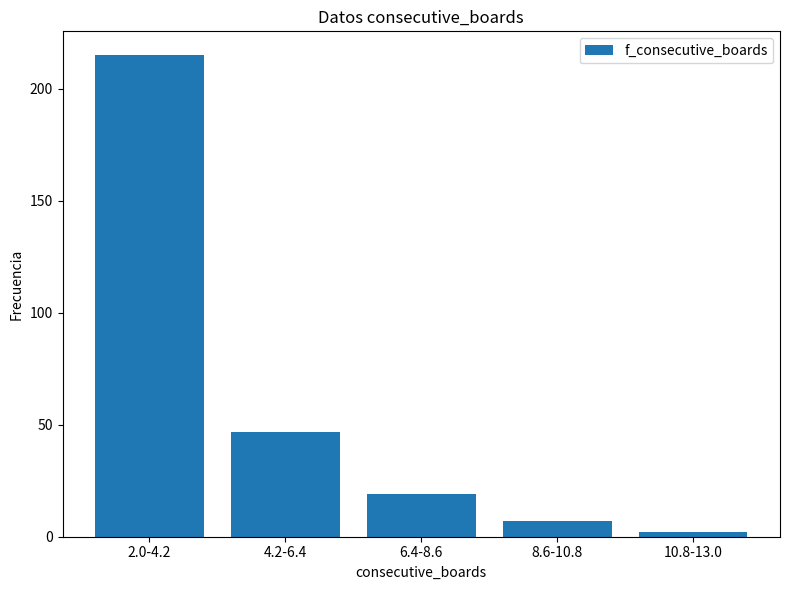

Reading left to right, what are all the values shown in this chart?

2.0-4.2=215	4.2-6.4=47	6.4-8.6=19	8.6-10.8=7	10.8-13.0=2